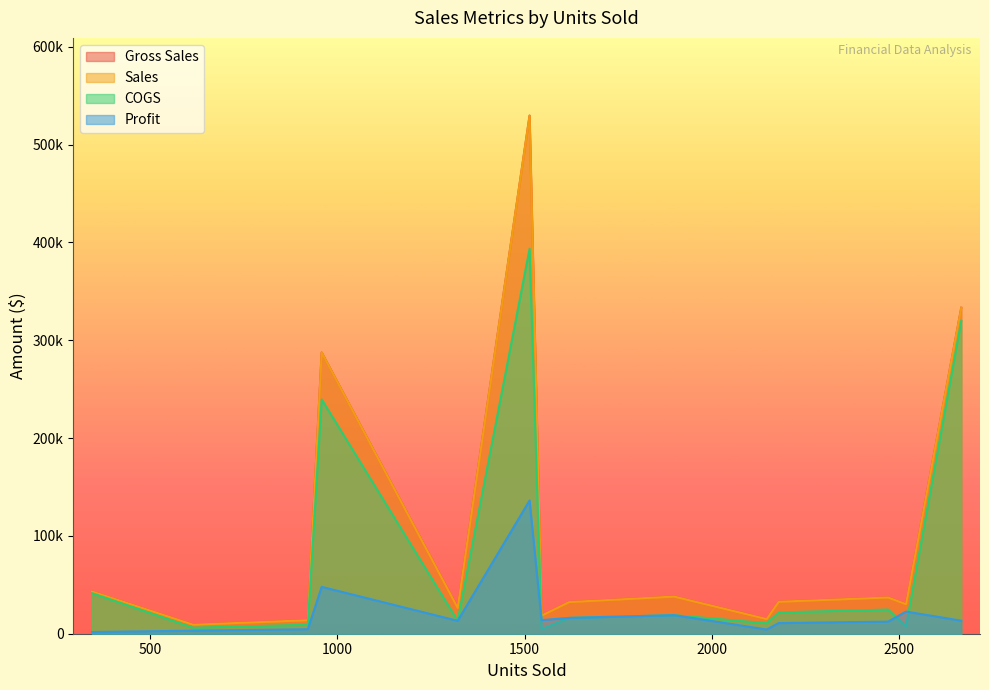

Which label corresponds to the largest value in the chart?

1513